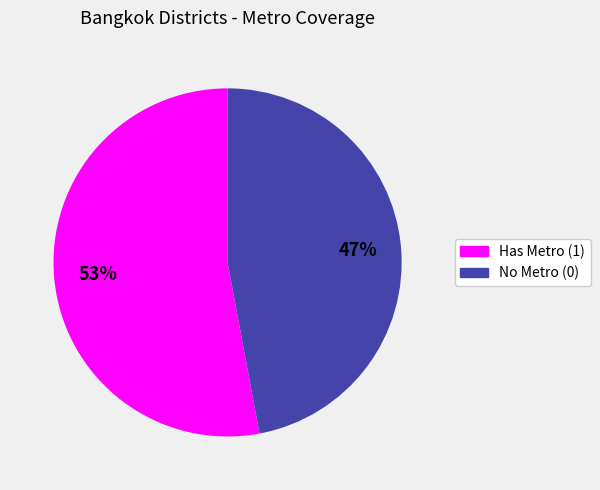

Is there any slice that represents more than half of the pie?

Yes